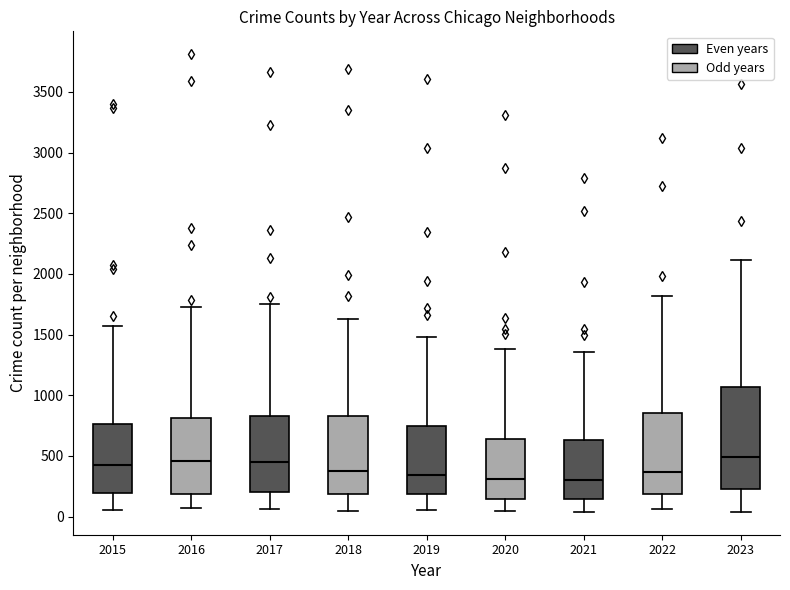

Reading left to right, transcribe this box plot: for each box, give where its median line is, the range the box spans, and where its two whiskers end, as read against the y-axis. The values are not printed on the chart, so give them approximately, as read against the axis.

2015: median 450, box 200 to 750, whiskers 50 to 1550
2016: median 450, box 200 to 800, whiskers 50 to 1750
2017: median 450, box 200 to 850, whiskers 50 to 1750
2018: median 350, box 200 to 850, whiskers 50 to 1650
2019: median 350, box 200 to 750, whiskers 50 to 1500
2020: median 300, box 150 to 650, whiskers 50 to 1400
2021: median 300, box 150 to 650, whiskers 50 to 1350
2022: median 350, box 200 to 850, whiskers 50 to 1800
2023: median 500, box 200 to 1050, whiskers 50 to 2100